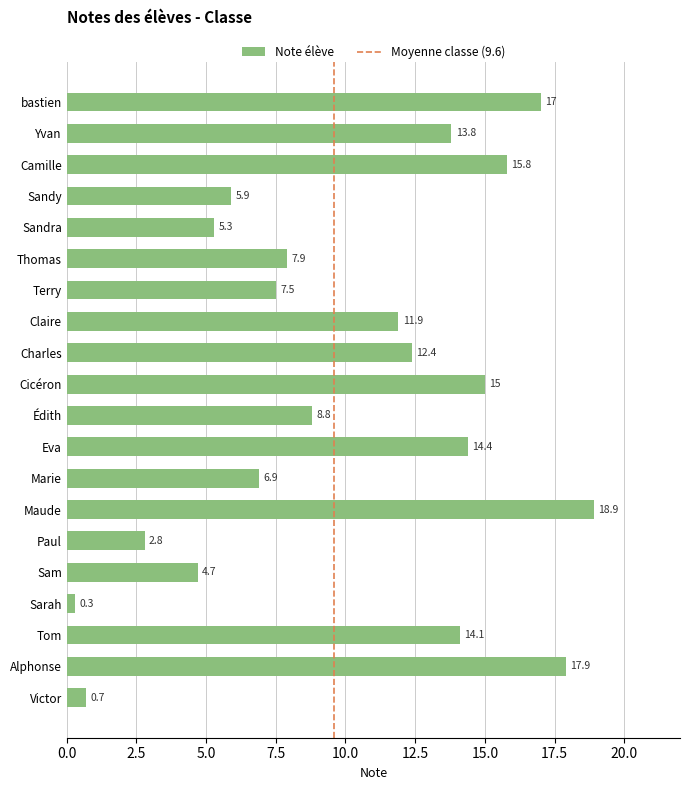

Reading bottom to top, what are all the values shown in this chart?

Victor=0.7	Alphonse=17.9	Tom=14.1	Sarah=0.3	Sam=4.7	Paul=2.8	Maude=18.9	Marie=6.9	Eva=14.4	Édith=8.8	Cicéron=15.0	Charles=12.4	Claire=11.9	Terry=7.5	Thomas=7.9	Sandra=5.3	Sandy=5.9	Camille=15.8	Yvan=13.8	bastien=17.0